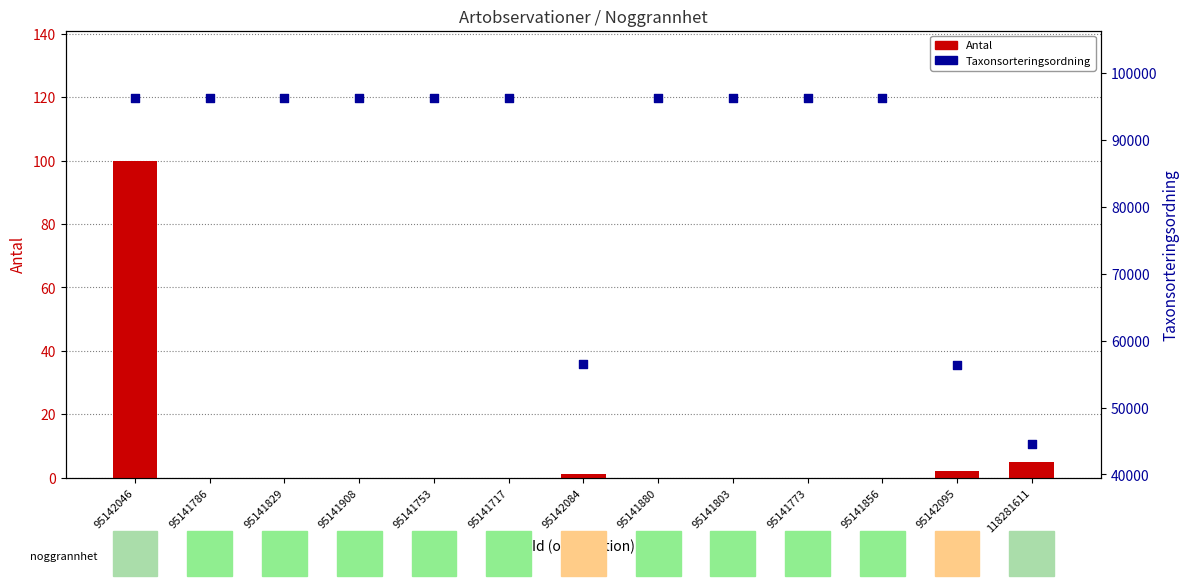

Which series contains the lowest Y value?

Antal